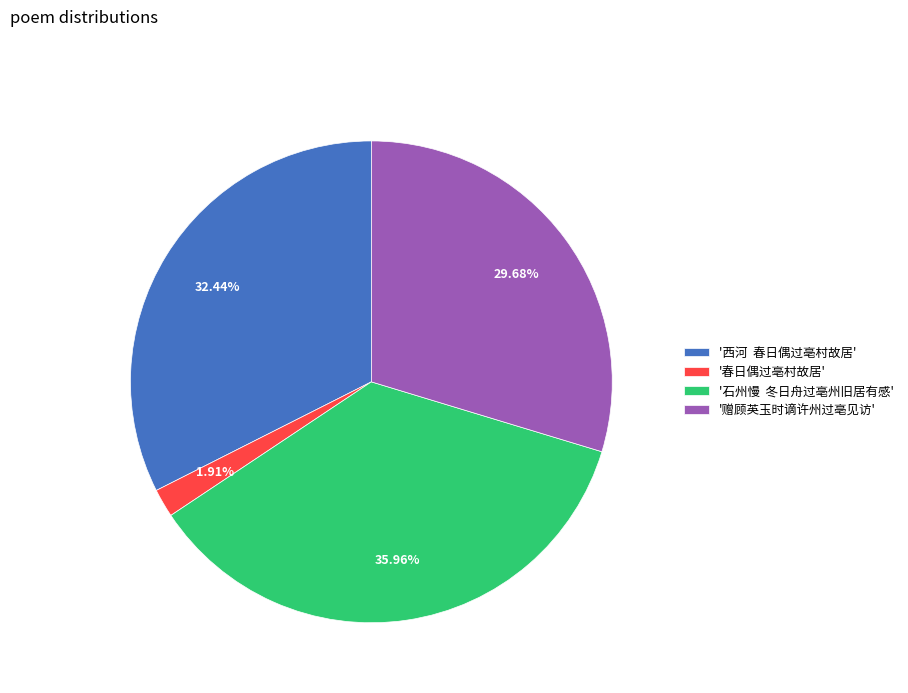

Approximately how many times larger is the value at '石州慢 冬日舟过亳州旧居有感' compared to '西河 春日偶过亳村故居'?

1.1